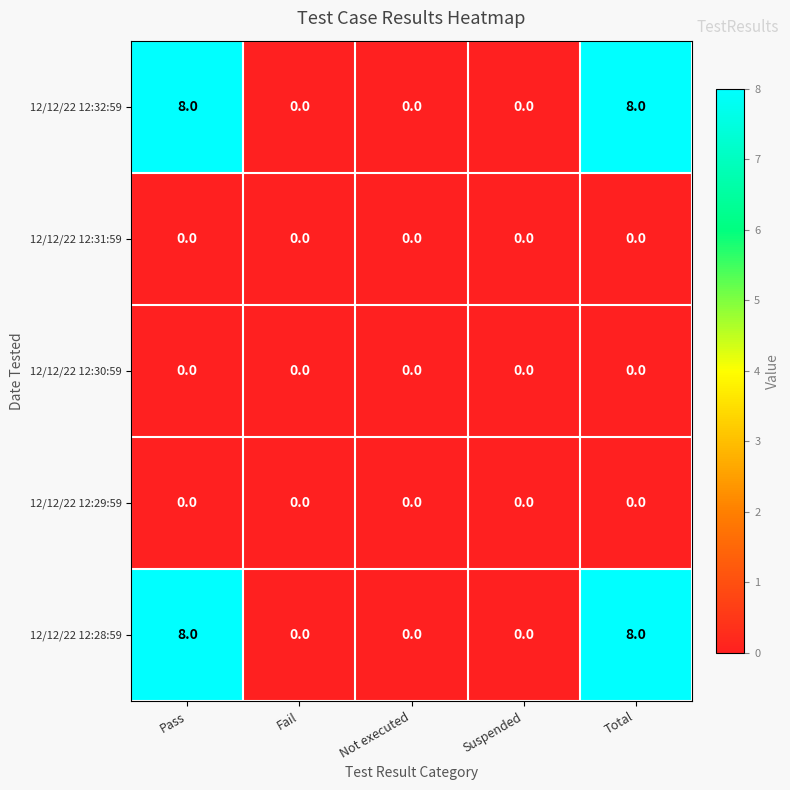

What is the sum of the 12/12/22 12:28:59 values at Suspended and Total?

8